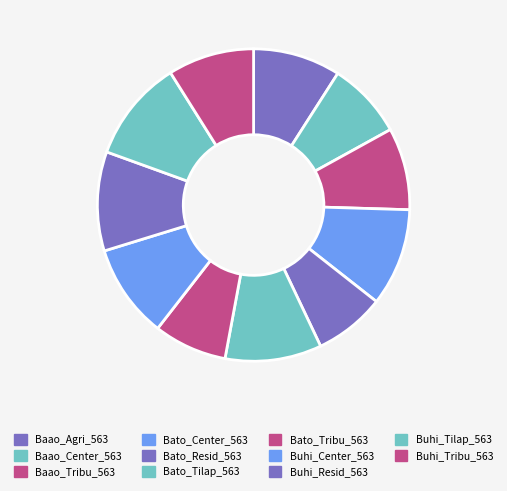

What is the smallest slice in the pie chart?

Bato_Resid_563